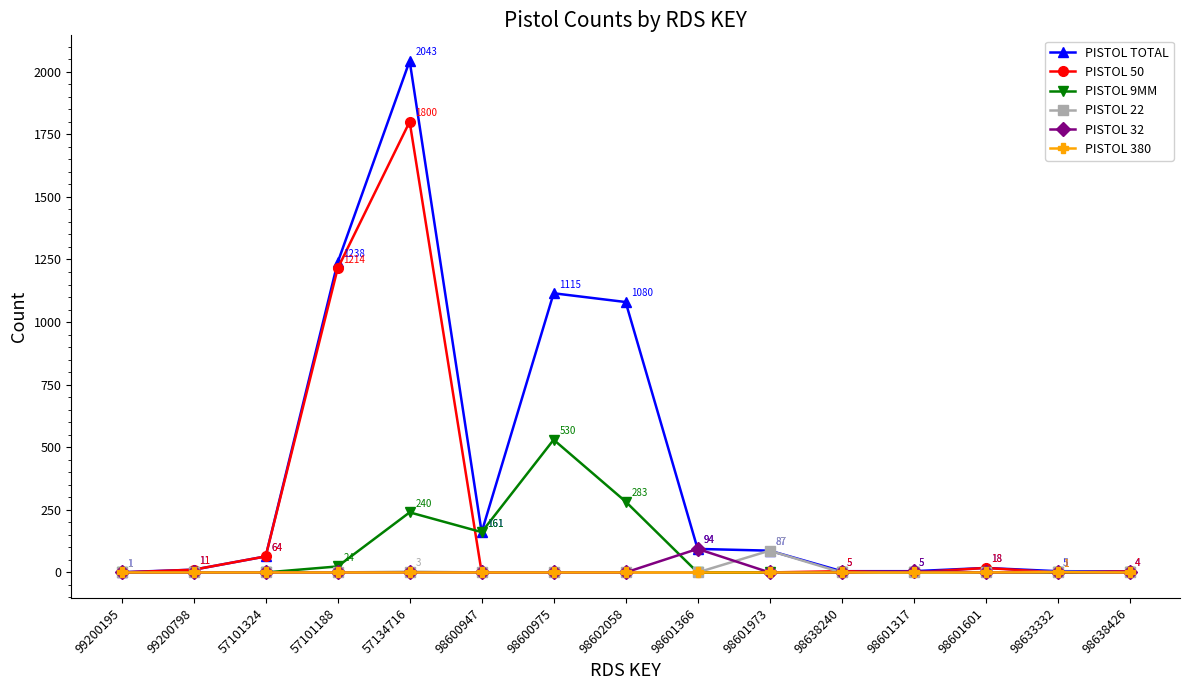

Which series has the widest spread of values?

PISTOL TOTAL